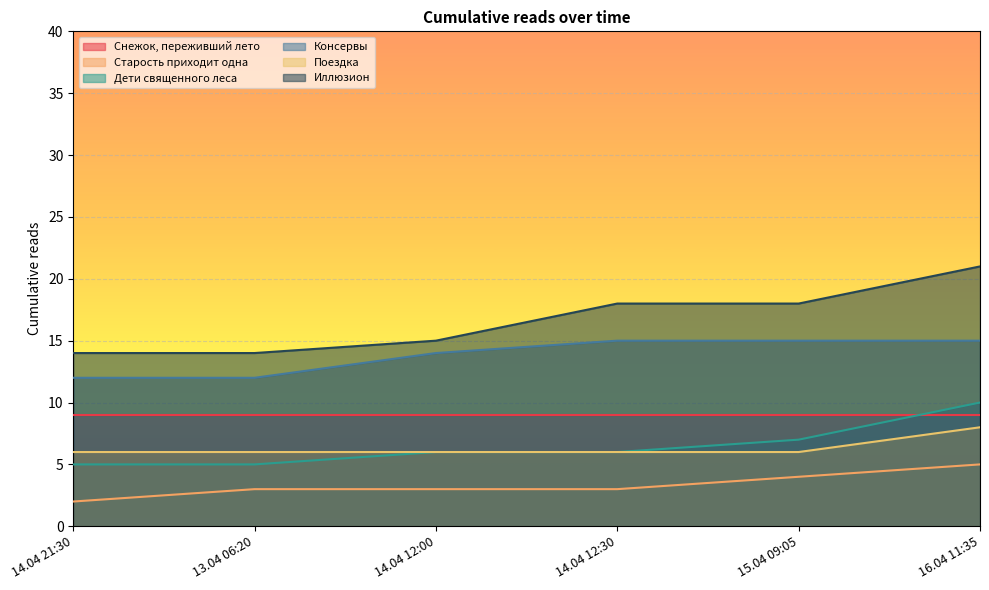

Which label corresponds to the largest value in the chart?

16.04 11:35